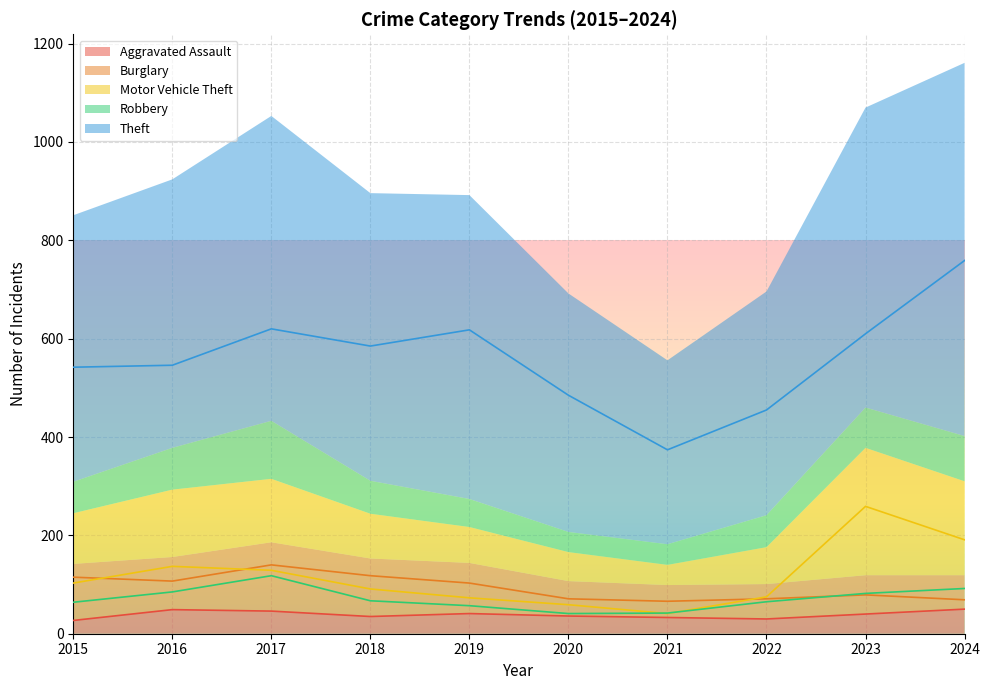

At which category does Robbery reach its first local peak?

2017